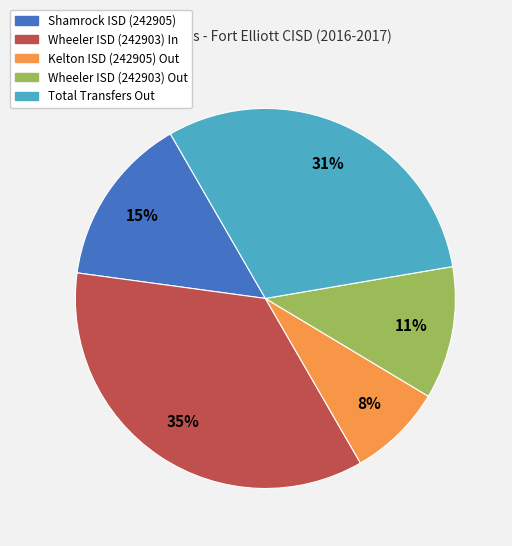

How many slices are in this pie chart?

5